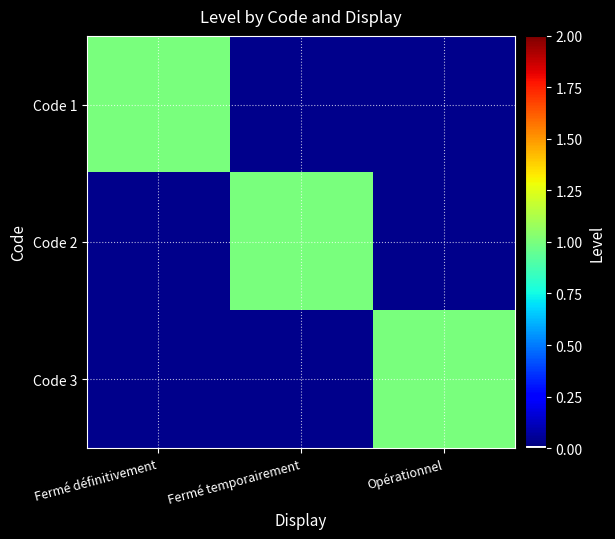

Between Fermé définitivement and Fermé temporairement, which is larger?

Fermé définitivement